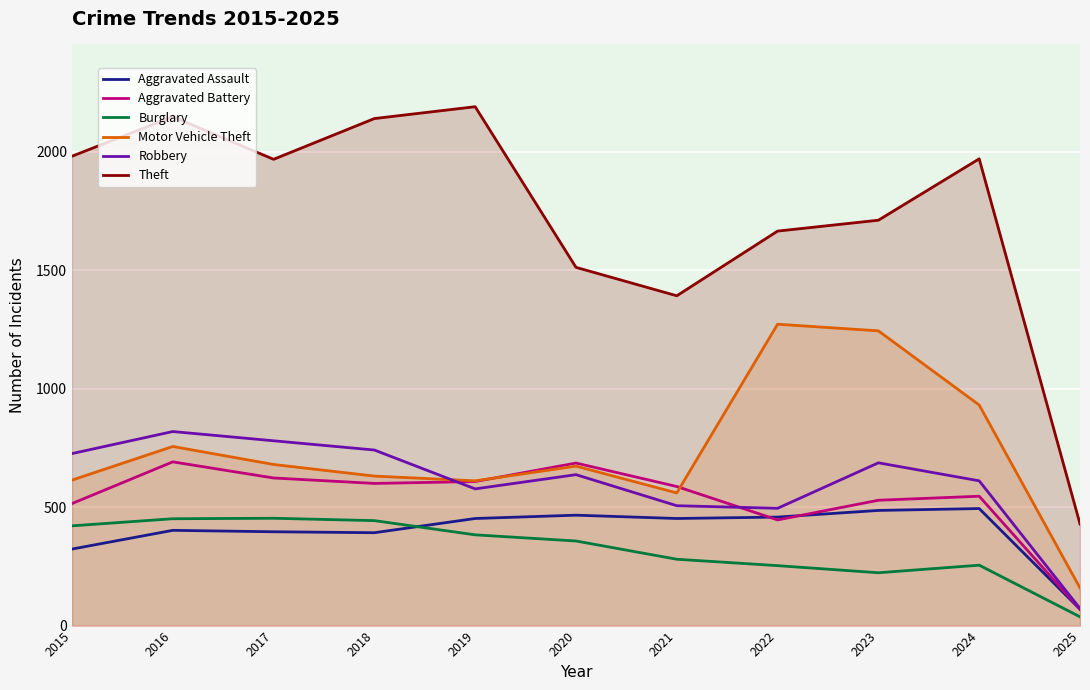

Where does the Robbery series first go above 637?

2015